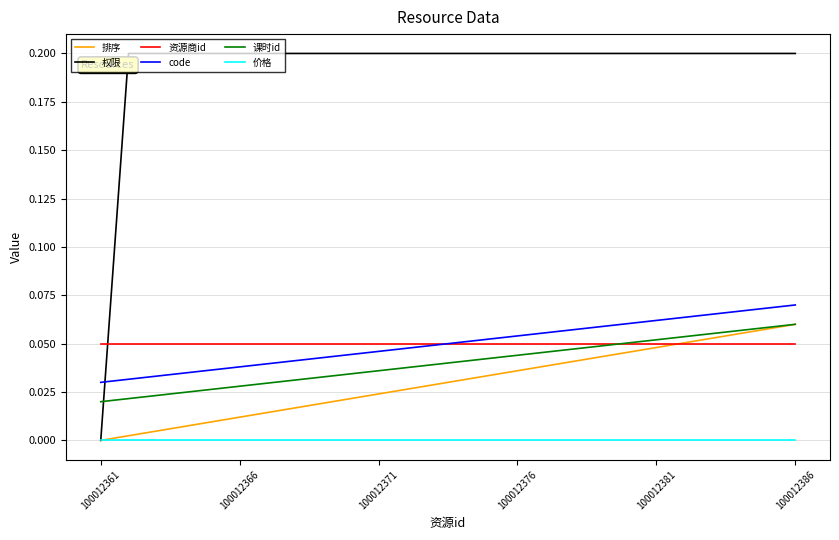

True or false: code and 课时id cross at least once.

False